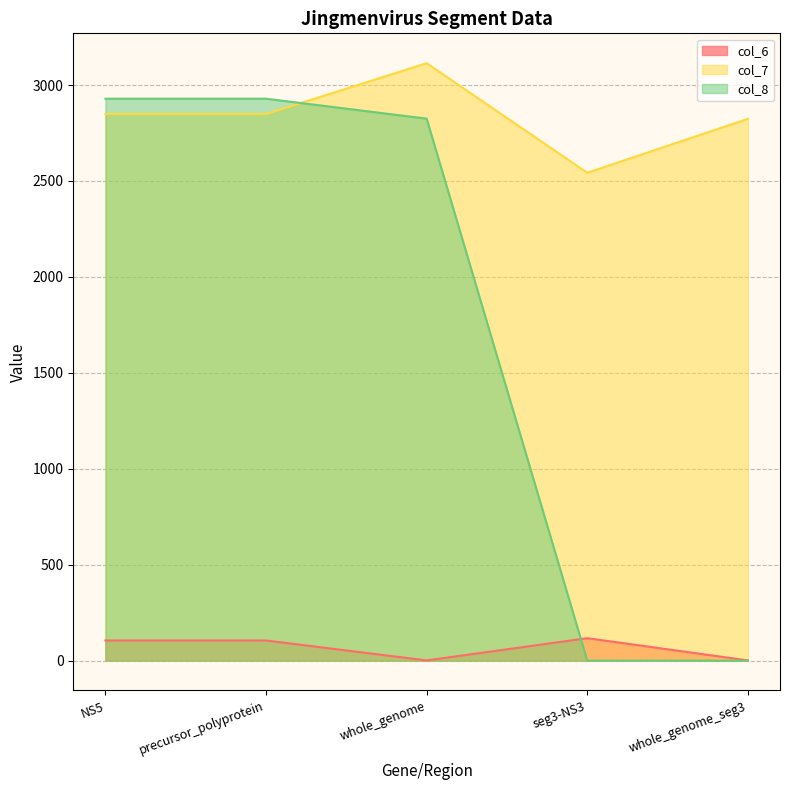

How many values in the col_8 series exceed 2825?

2